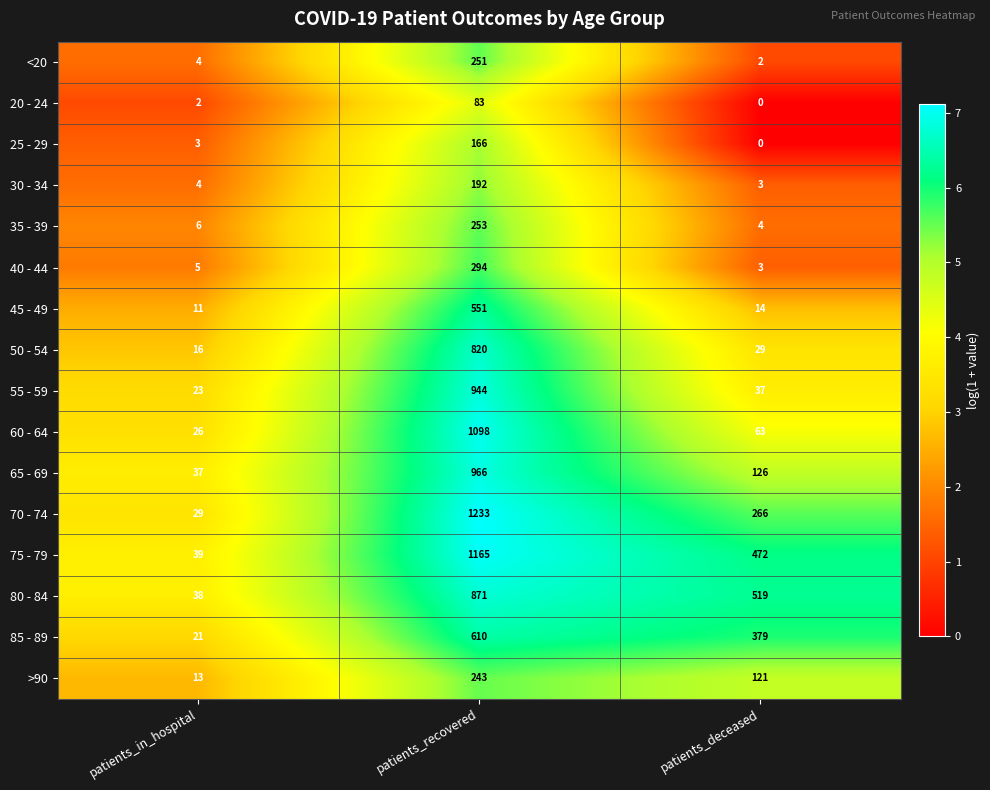

Which series has the largest total across all categories?

75 - 79